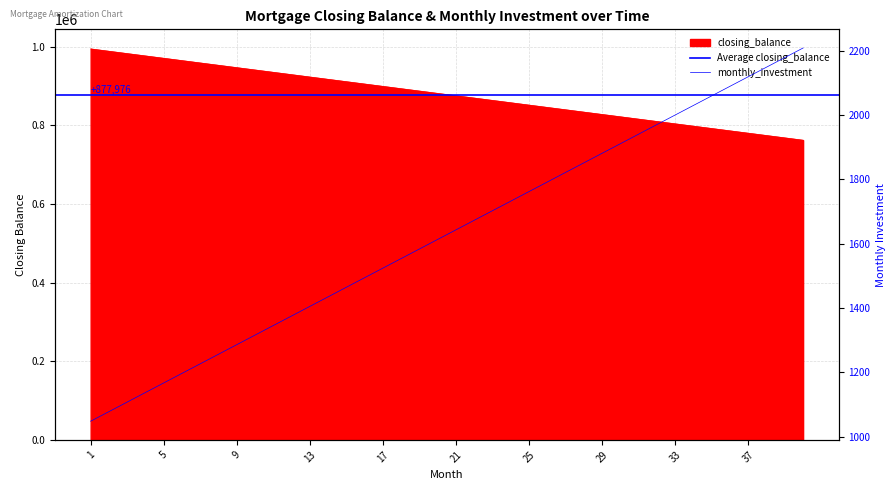

True or false: monthly_investment and closing_balance cross at least once.

False